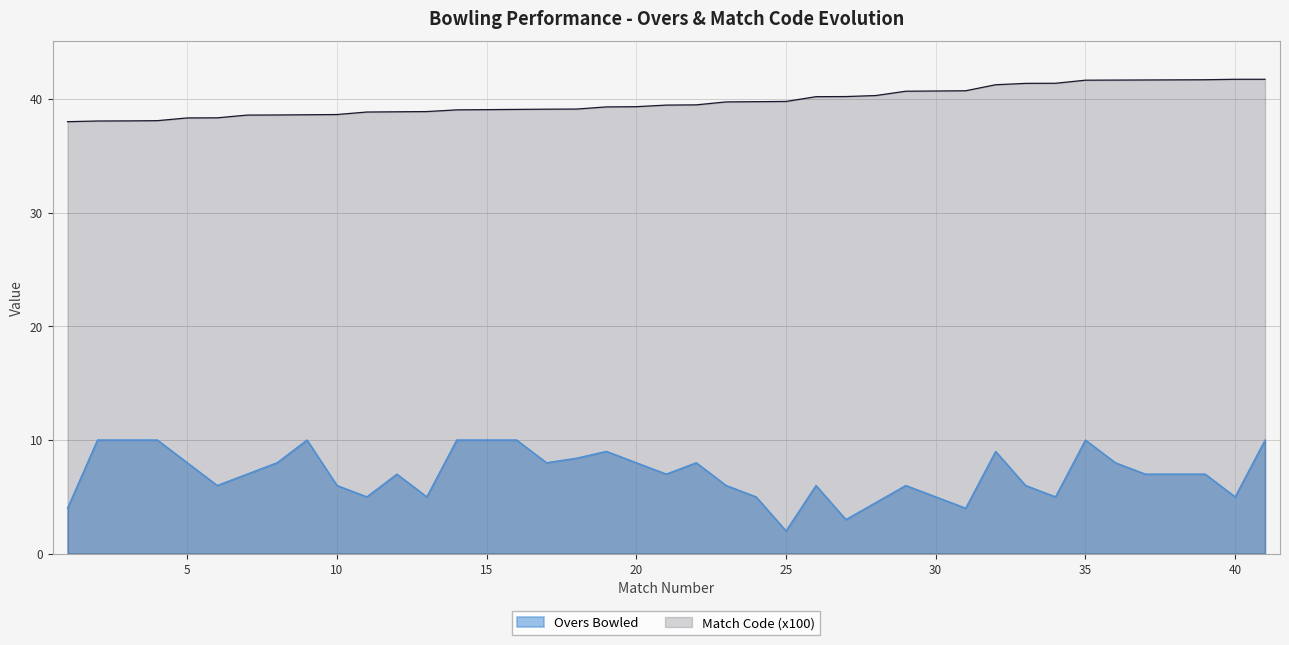

True or false: Overs Bowled and Match Code (x100) intersect in this chart.

False